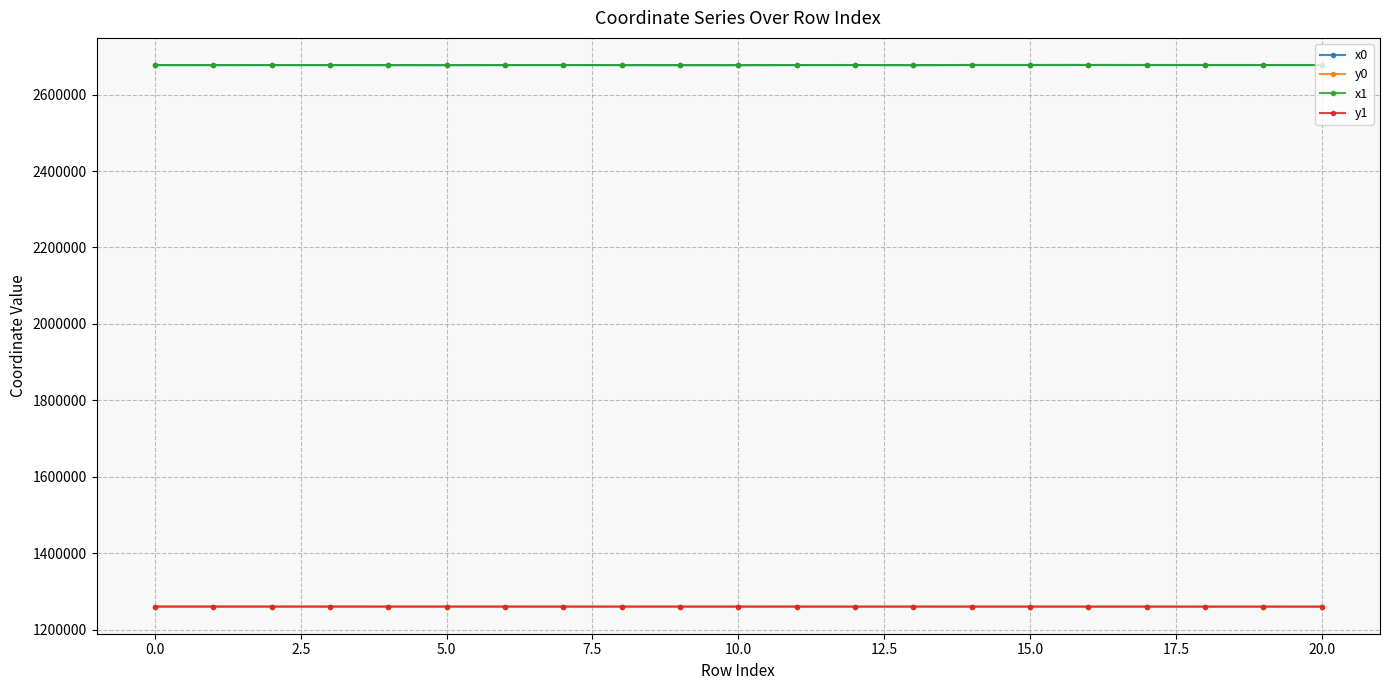

What is the value of the x1 point at the 14th from the left?

2677047.5